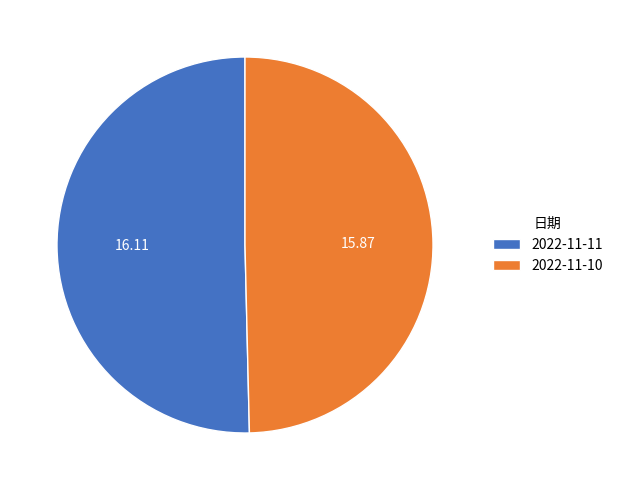

Does 2022-11-10 represent more than half of the total?

No